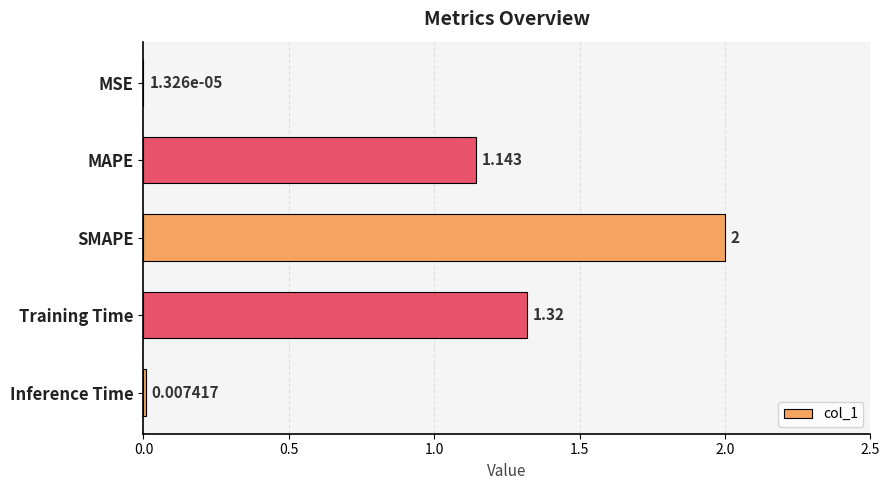

At which category does the chart reach its peak across all series?

SMAPE